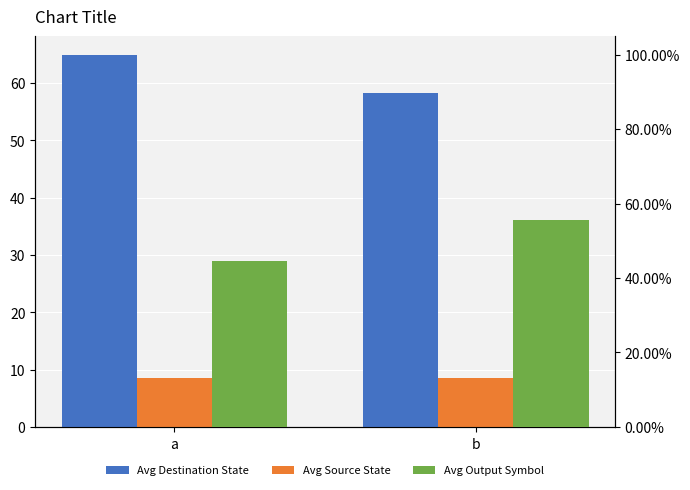

Is the value of Avg Destination State at b greater than the value of Avg Output Symbol at b?

Yes